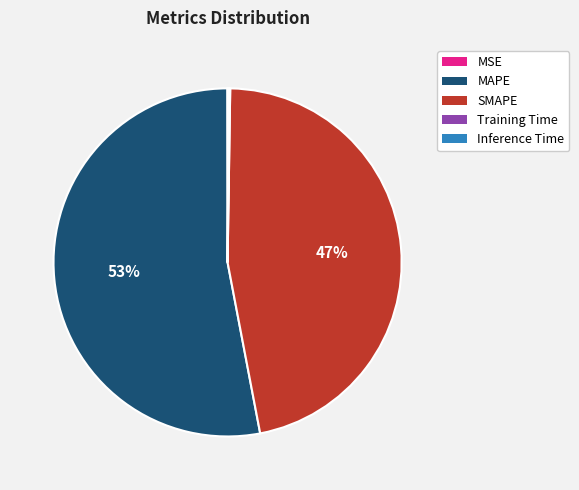

Does MAPE represent more than half of the total?

Yes